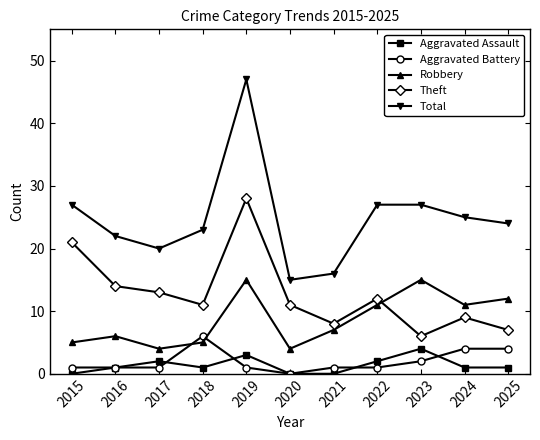

Which series has the largest range (max minus min)?

Total